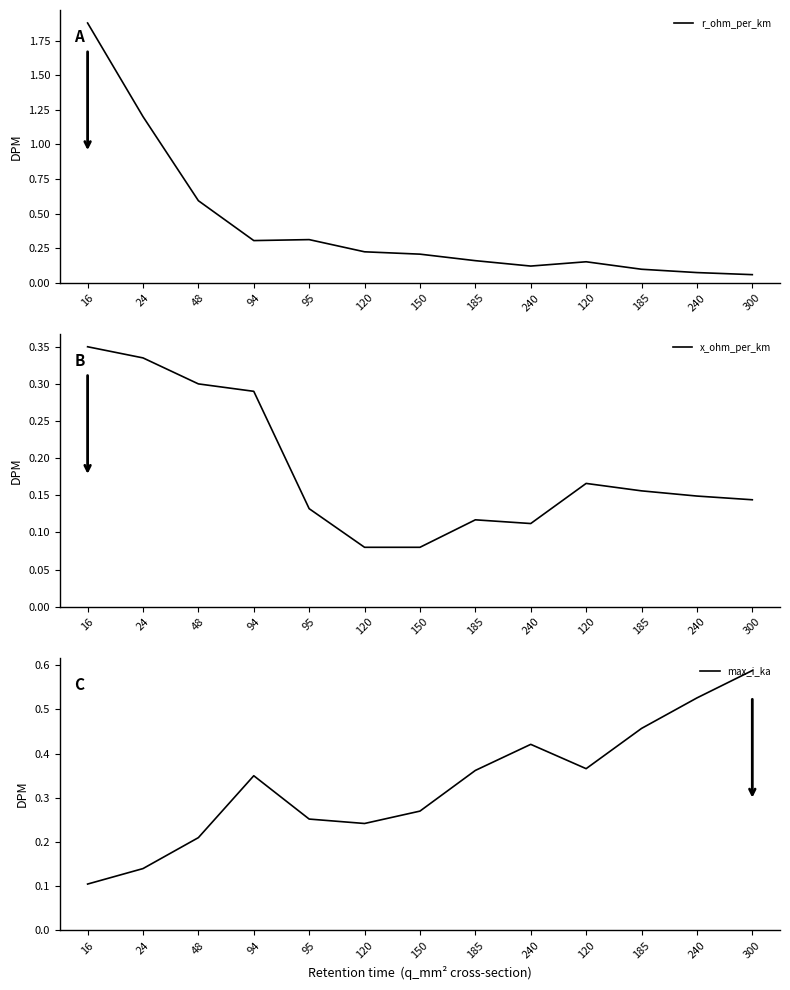

At which category does r_ohm_per_km reach its first local valley?

94